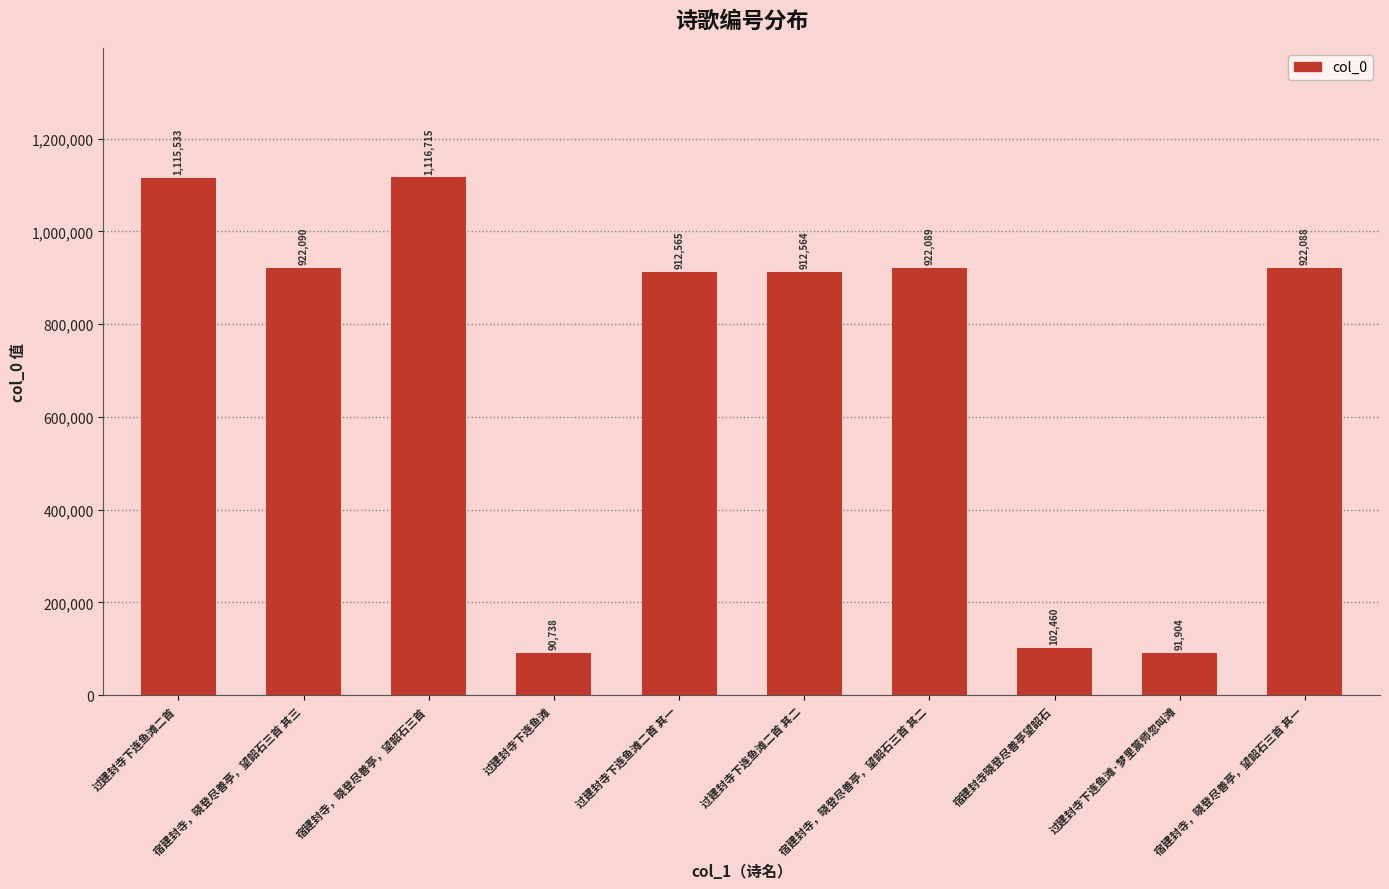

What is the label of the 2nd bar from the right?

过建封寺下连鱼滩·梦里篙师忽叫滩